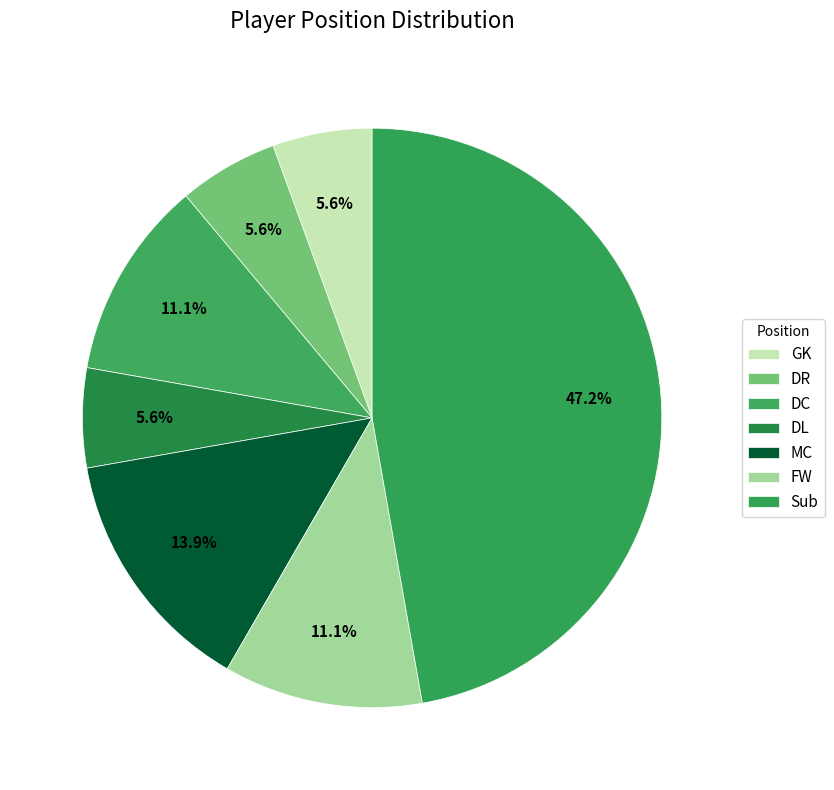

Is it true that GK is 18% of the pie?

False